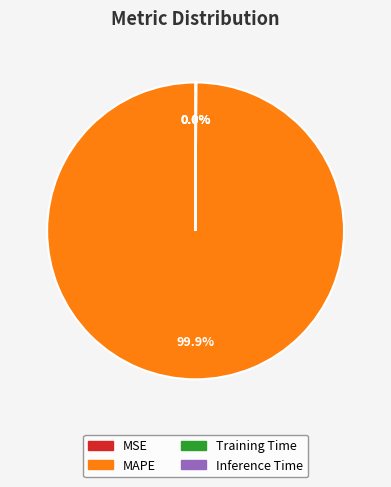

Does any single category account for the majority?

Yes